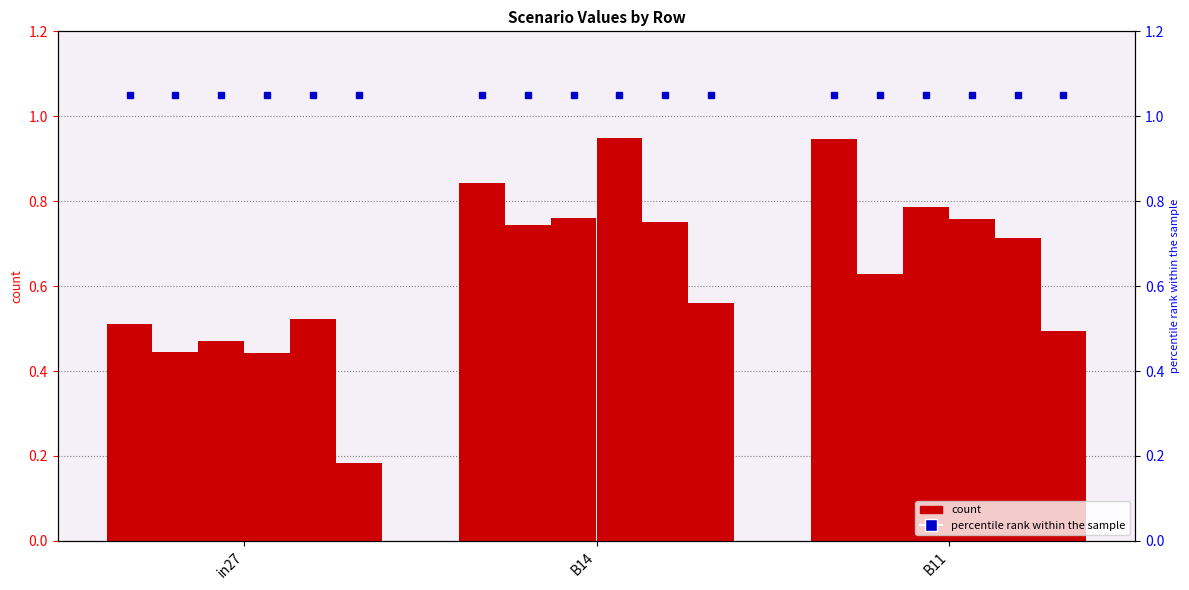

Reading left to right, list all the values displayed in this chart.

job121_scenario1_245: in27=0.5	B14=0.8	B11=0.9
job123_scenario0_251: in27=0.4	B14=0.7	B11=0.6
job124_scenario1_252: in27=0.5	B14=0.8	B11=0.8
job127_scenario2_256: in27=0.4	B14=0.9	B11=0.8
job129_scenario3_264: in27=0.5	B14=0.8	B11=0.7
job130_scenario0_268: in27=0.2	B14=0.6	B11=0.5